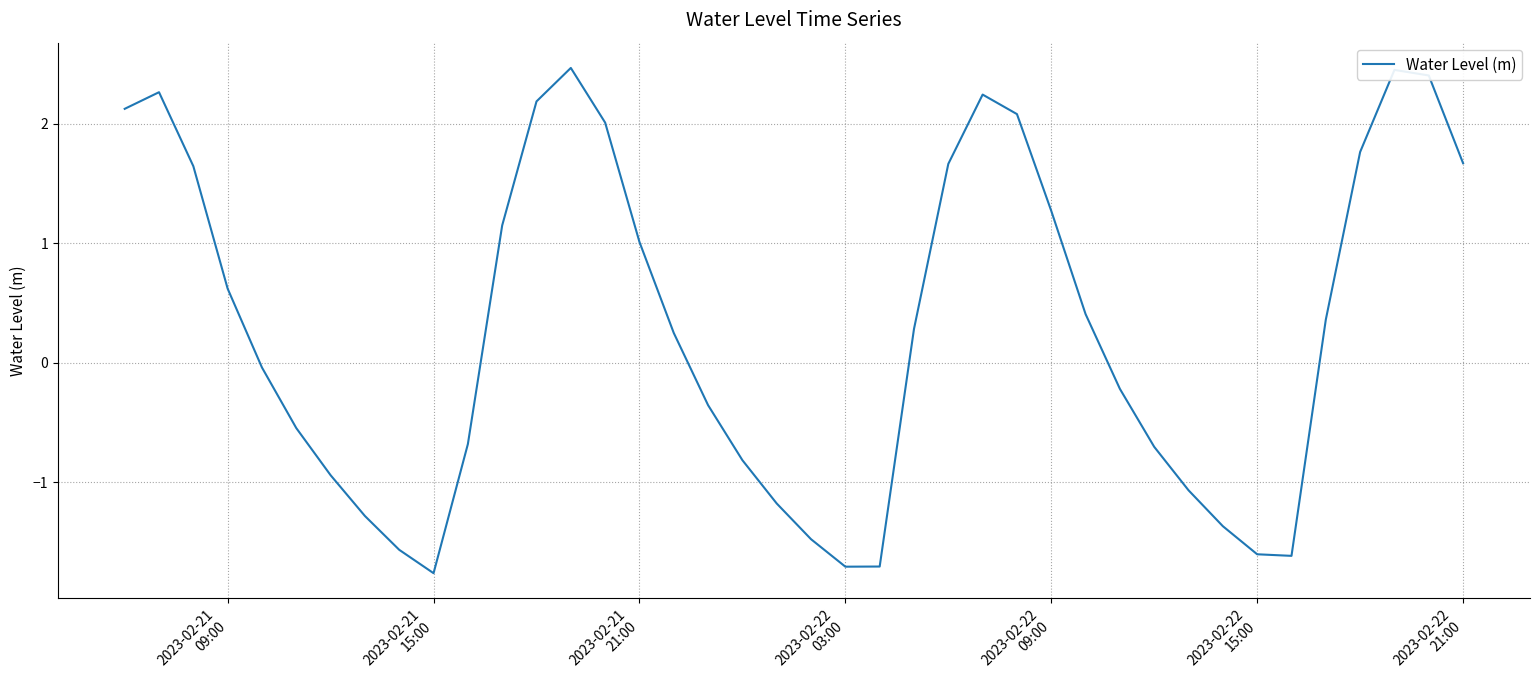

What is the minimum value shown in the chart?

-1.8